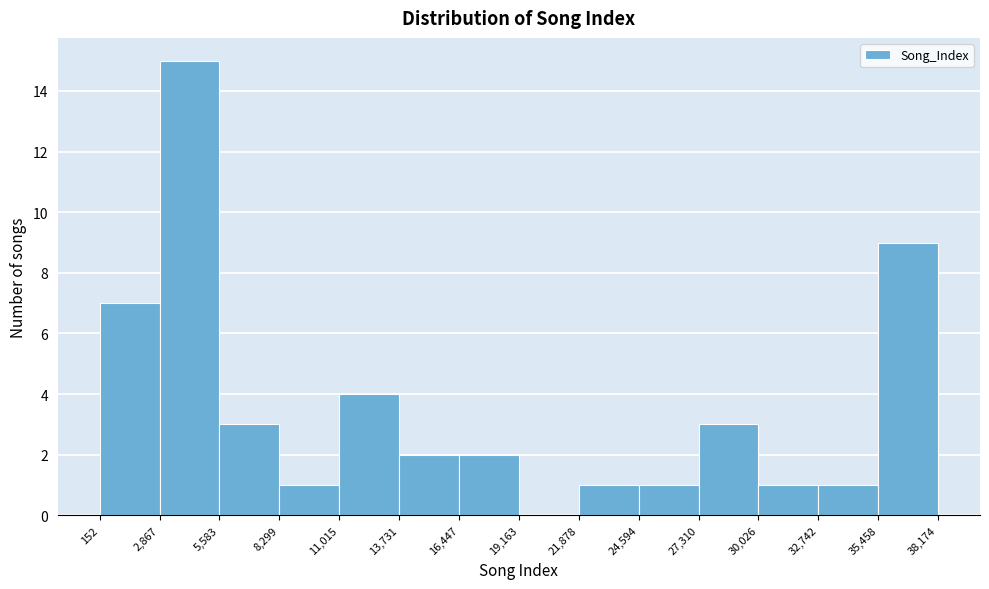

Reading left to right, list every bar in this chart as the range it spans on the x-axis followed by its height. The values are not printed on the chart, so give them approximately, as read against the axis.

152 to 2,867: 7
2,867 to 5,583: 15
5,583 to 8,299: 3
8,299 to 11,015: 1
11,015 to 13,731: 4
13,731 to 16,447: 2
16,447 to 19,163: 2
19,163 to 21,878: 0
21,878 to 24,594: 1
24,594 to 27,310: 1
27,310 to 30,026: 3
30,026 to 32,742: 1
32,742 to 35,458: 1
35,458 to 38,174: 9